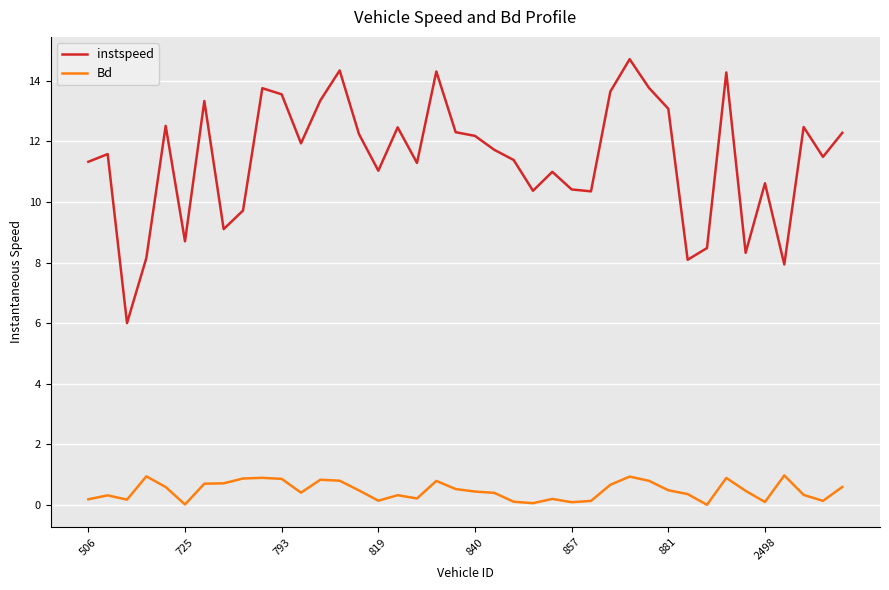

What is the difference between the maximum and minimum values in the Bd series?

1.0